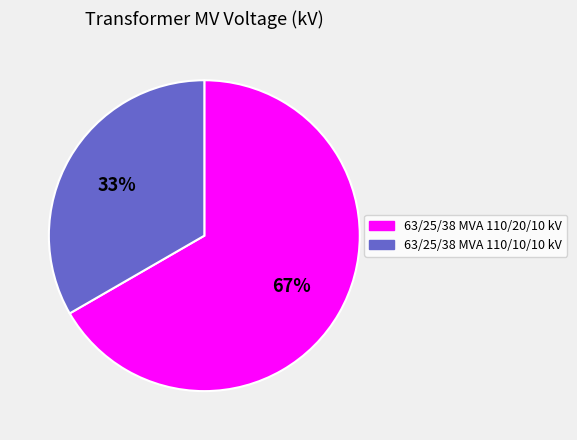

To the nearest percent, what portion does 63/25/38 MVA 110/20/10 kV represent?

67%